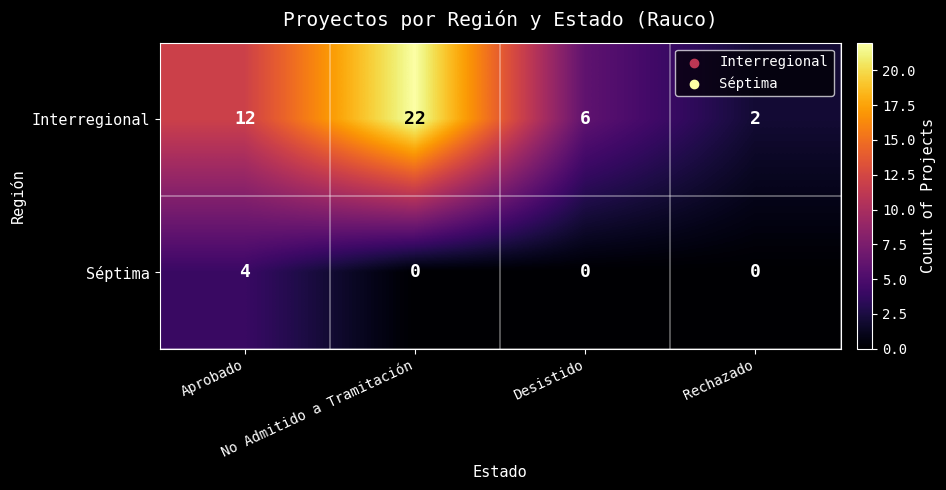

How many Séptima values are between 0 and 4?

4